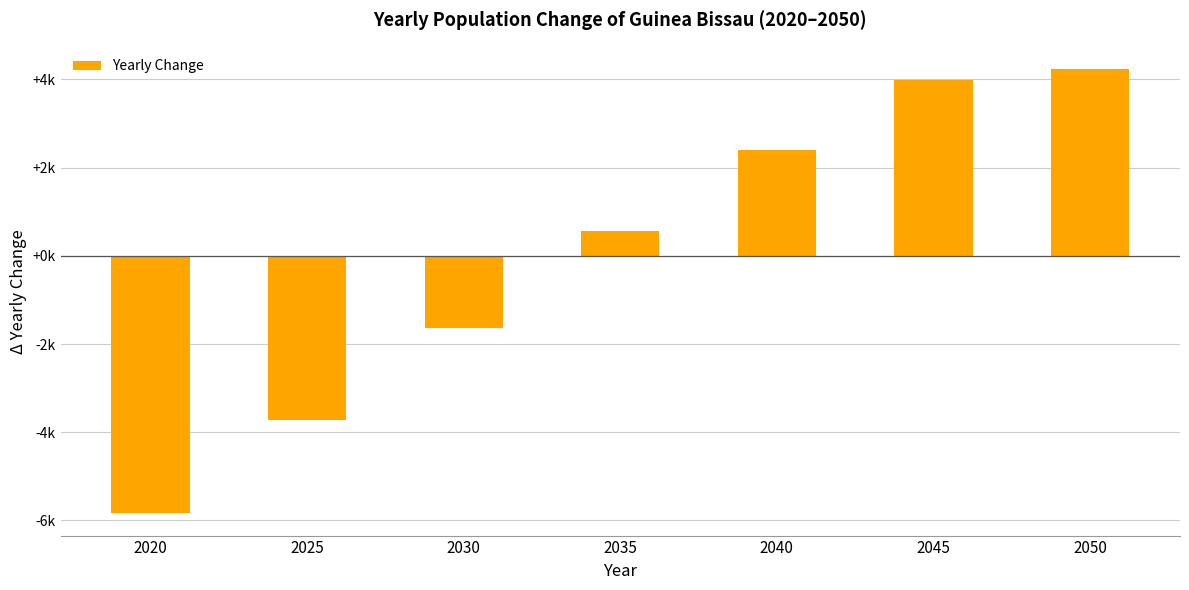

Are the bars horizontal?

No